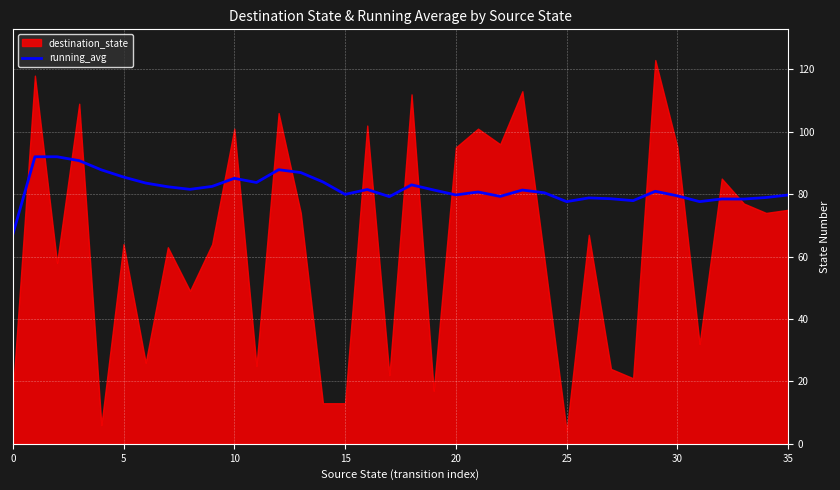

What is the highest value of the running_avg series?

92.0